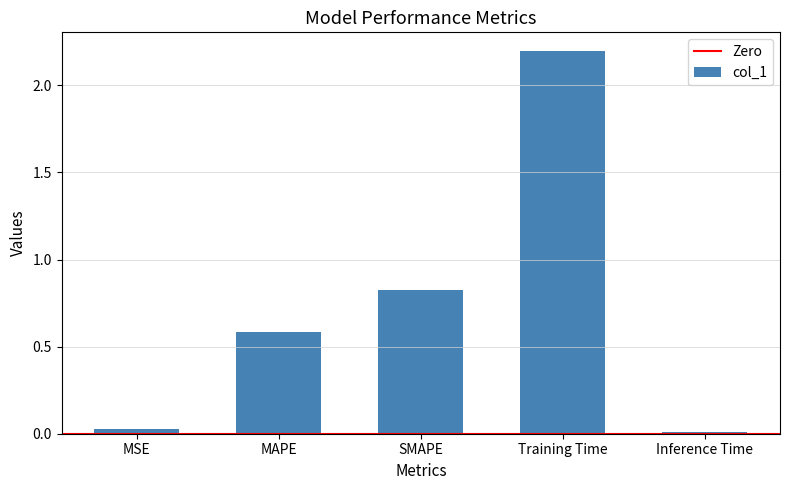

The chart shows a value of 0.9 at Training Time. True or false?

False